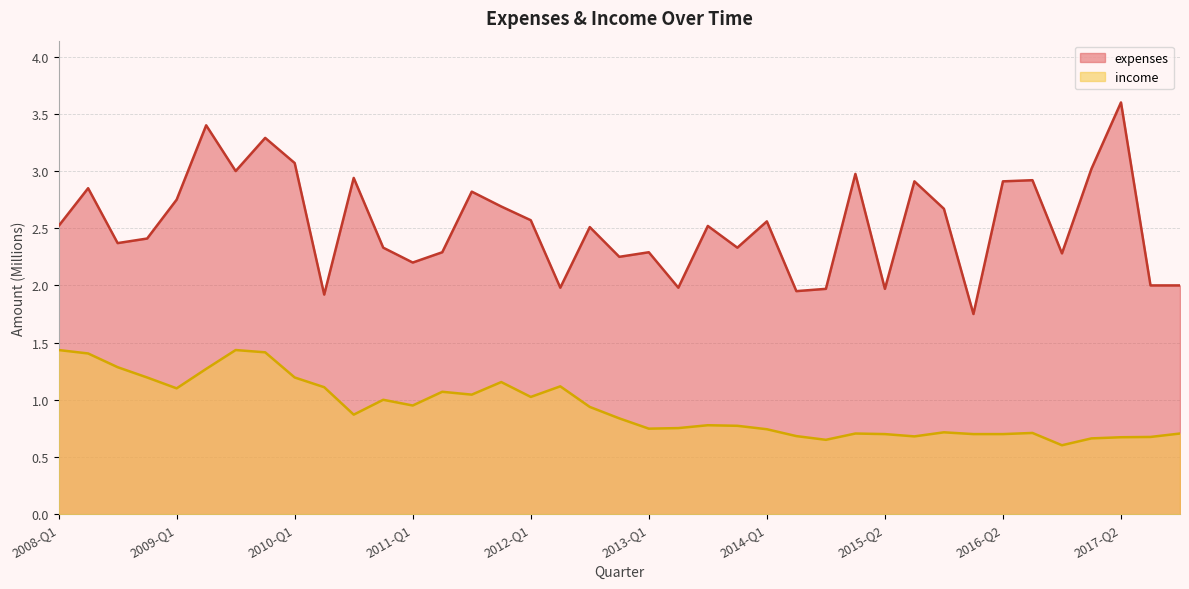

Which series has the widest spread of values?

expenses